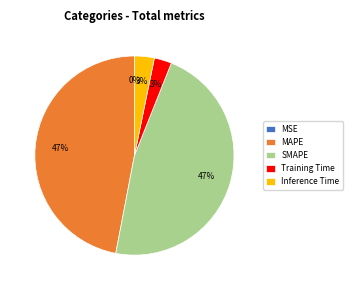

To the nearest percent, what is the average slice percentage?

20%